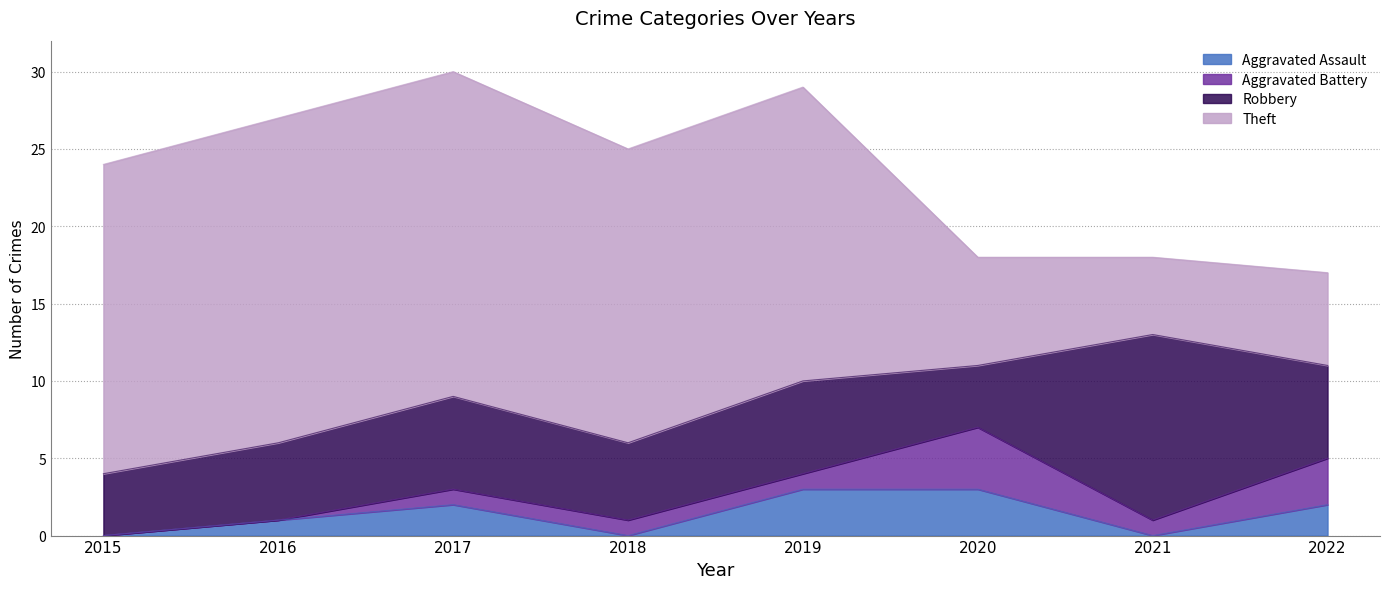

What is the spread (max minus min) of values at 2022?

4